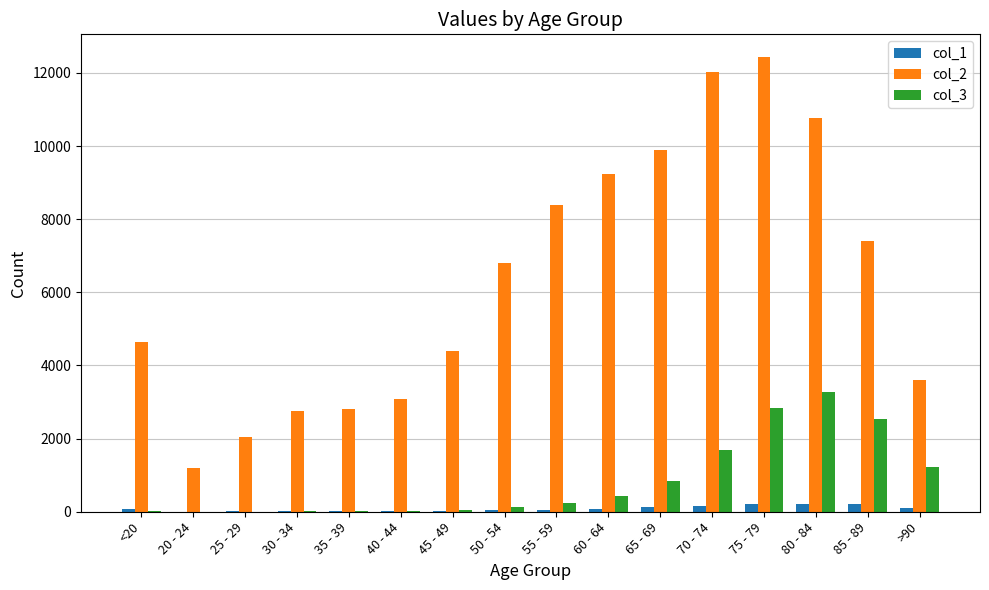

At which label does col_2 reach its peak?

75 - 79